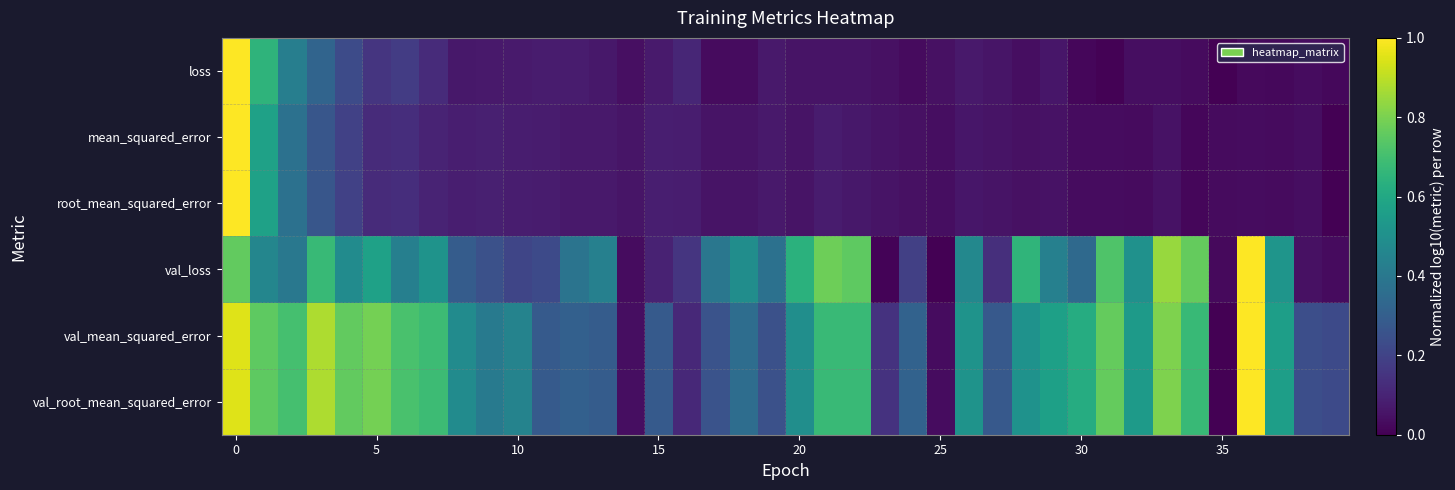

Rank the series by their maximum value, from highest to lowest.

loss, mean_squared_error, root_mean_squared_error, val_loss, val_mean_squared_error, val_root_mean_squared_error